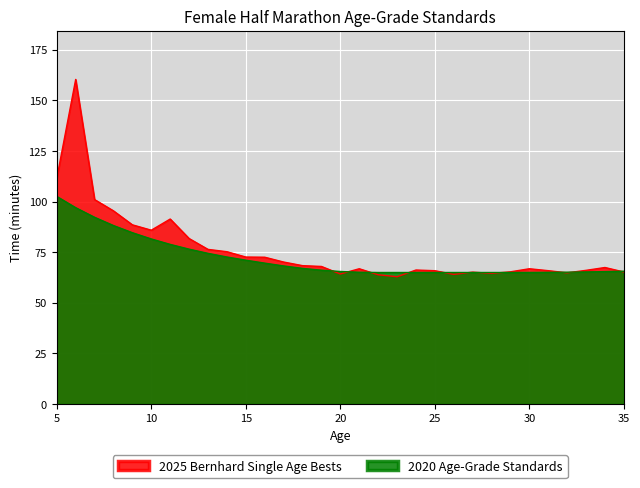

What is the approximate value of 2020 Age-Grade Standards at 10?

81.5